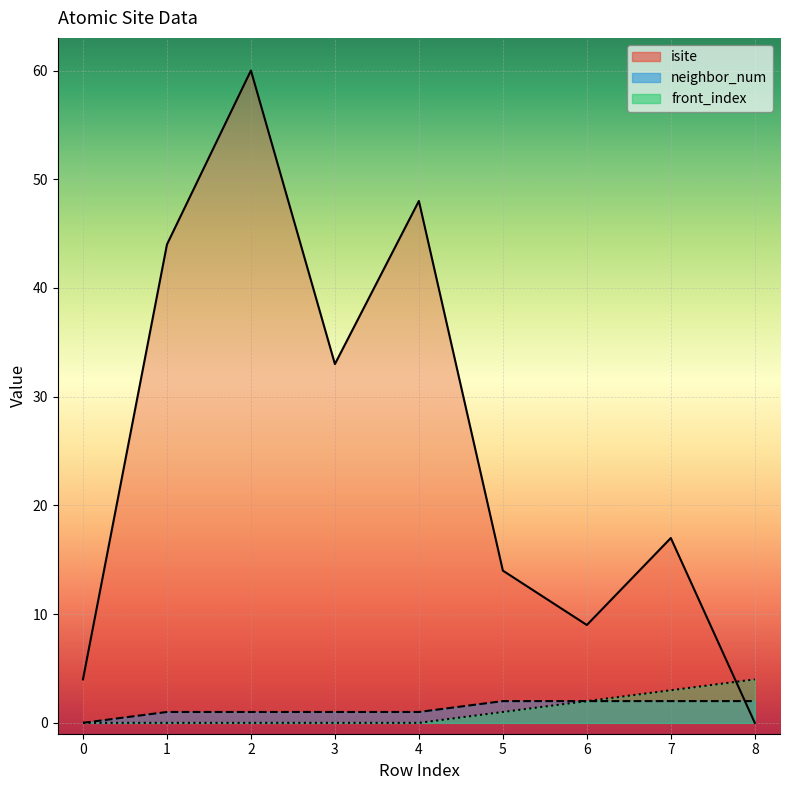

Reading left to right, what are all the values shown in this chart?

isite: 4	44	60	33	48	14	9	17	0
neighbor_num: 0	1	1	1	1	2	2	2	2
front_index: 0	0	0	0	0	1	2	3	4